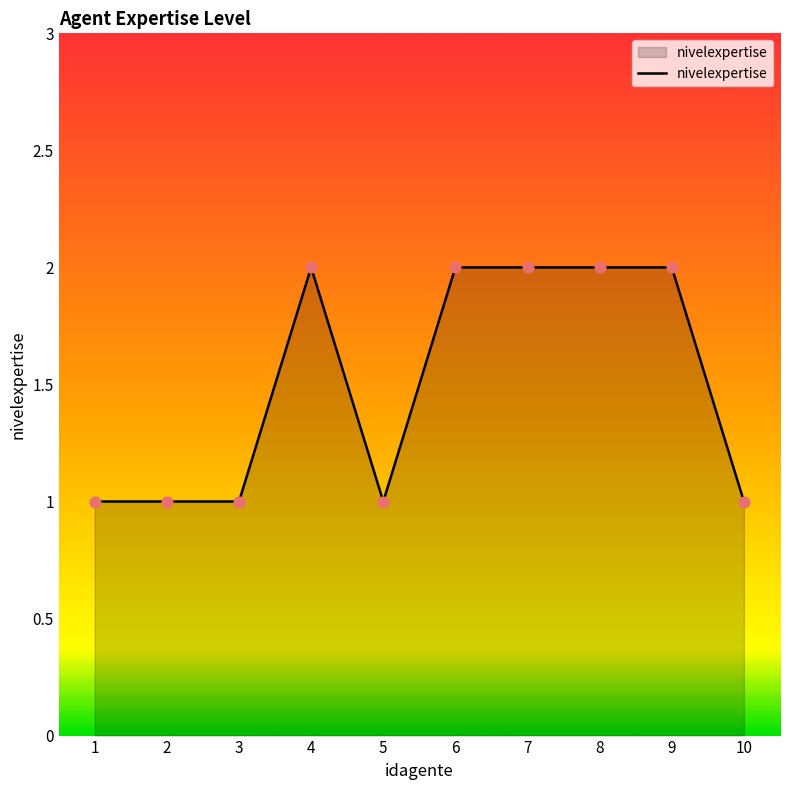

Approximately how many times larger is the value at 1 compared to 4?

0.5